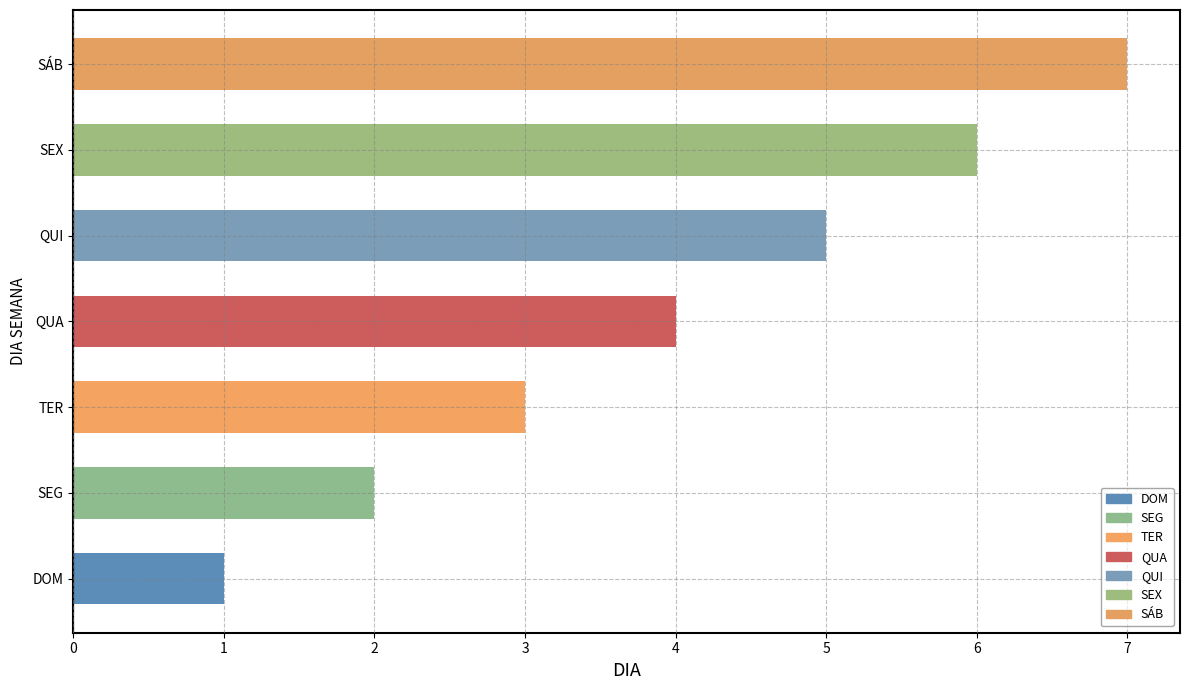

Between QUI and DOM, which is larger?

QUI